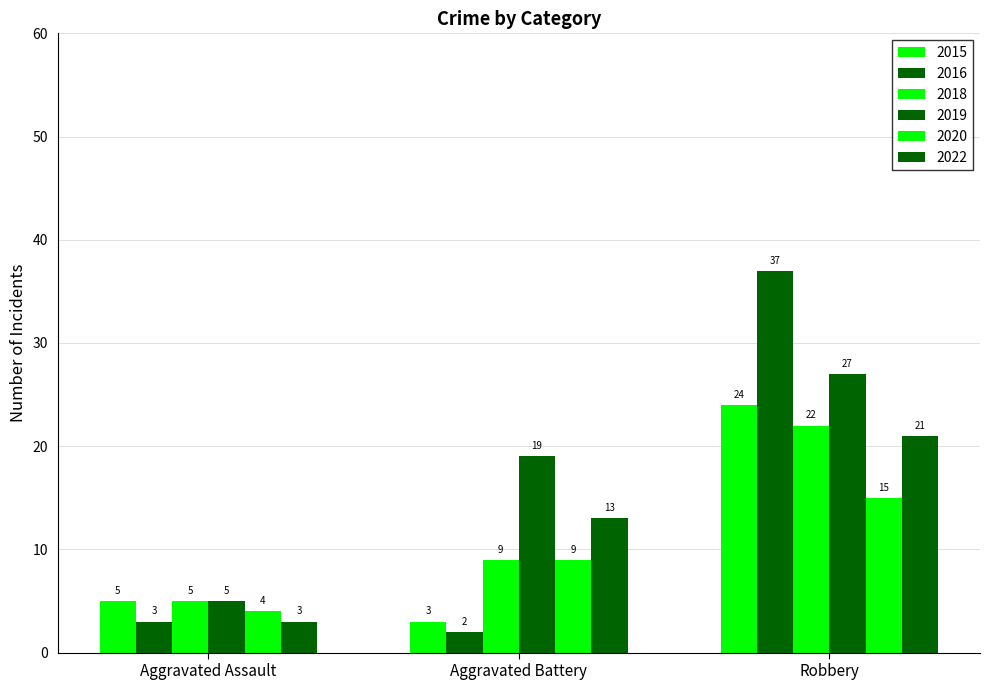

Rank the series at Aggravated Battery from highest to lowest value.

2019, 2022, 2018, 2020, 2015, 2016